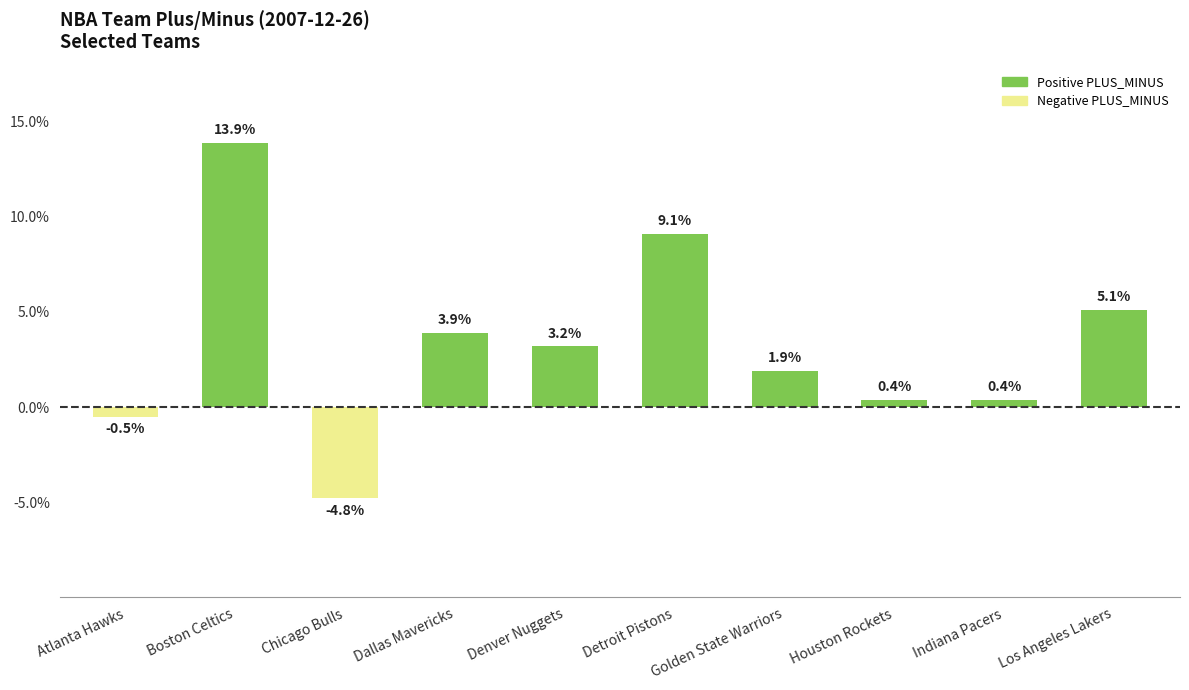

Reading left to right, extract all data points from this chart.

-0.5	13.9	-4.8	3.9	3.2	9.1	1.9	0.4	0.4	5.1